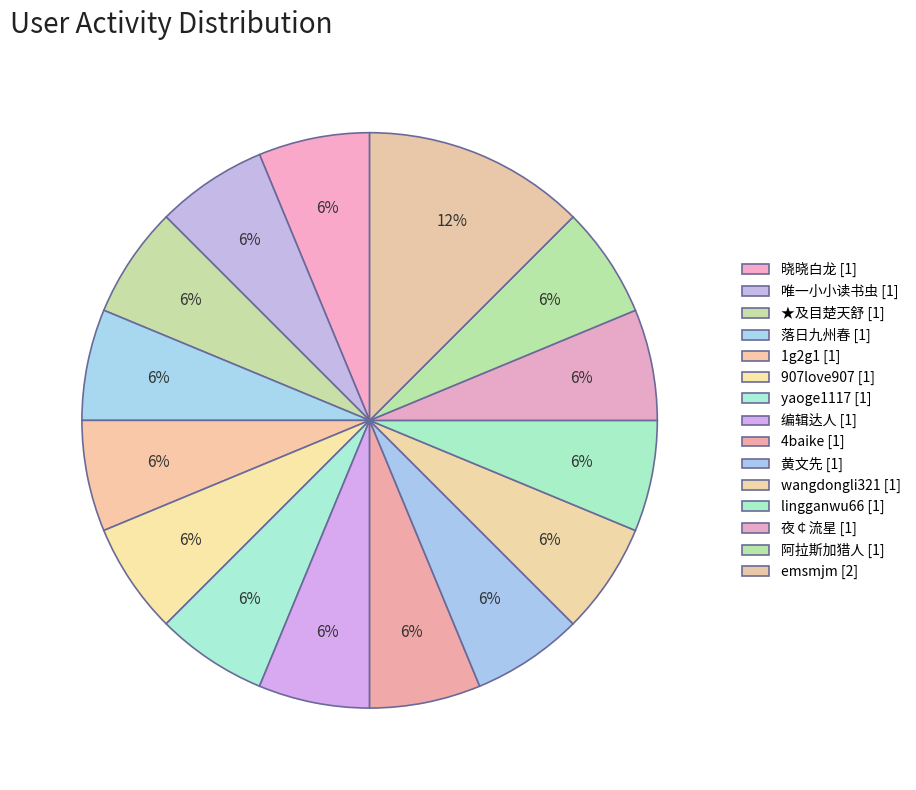

To the nearest percent, what is the average slice percentage?

7%